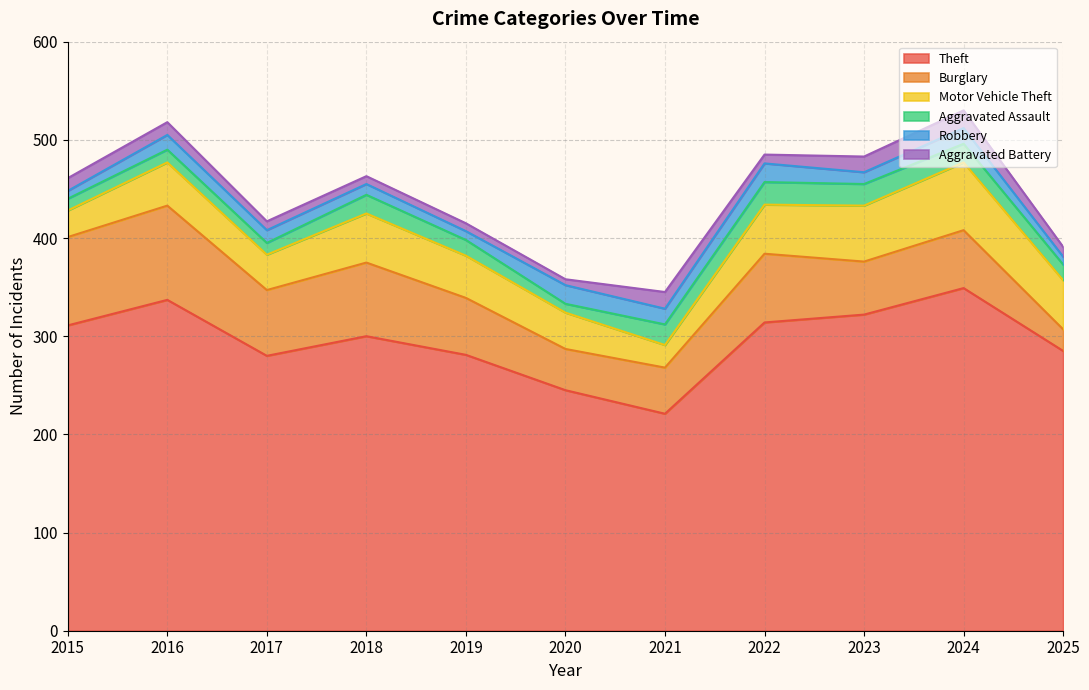

What is the minimum value for Motor Vehicle Theft?

23